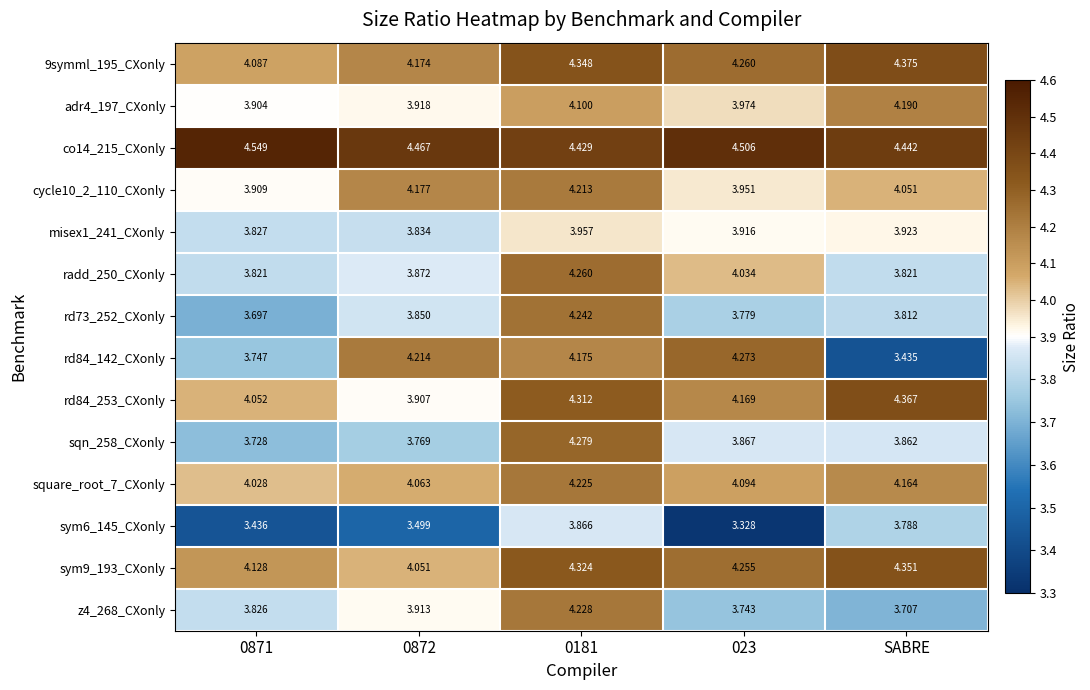

Where is rd84_142_CXonly nearest to the value 3?

SABRE